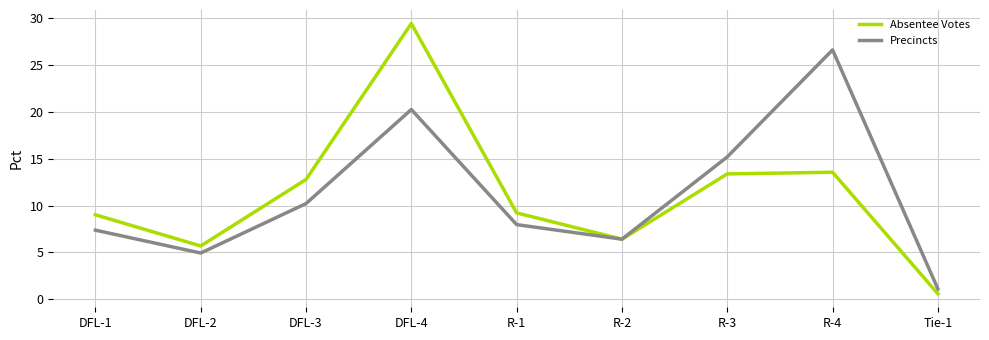

What is the maximum value for Absentee Votes?

29.4